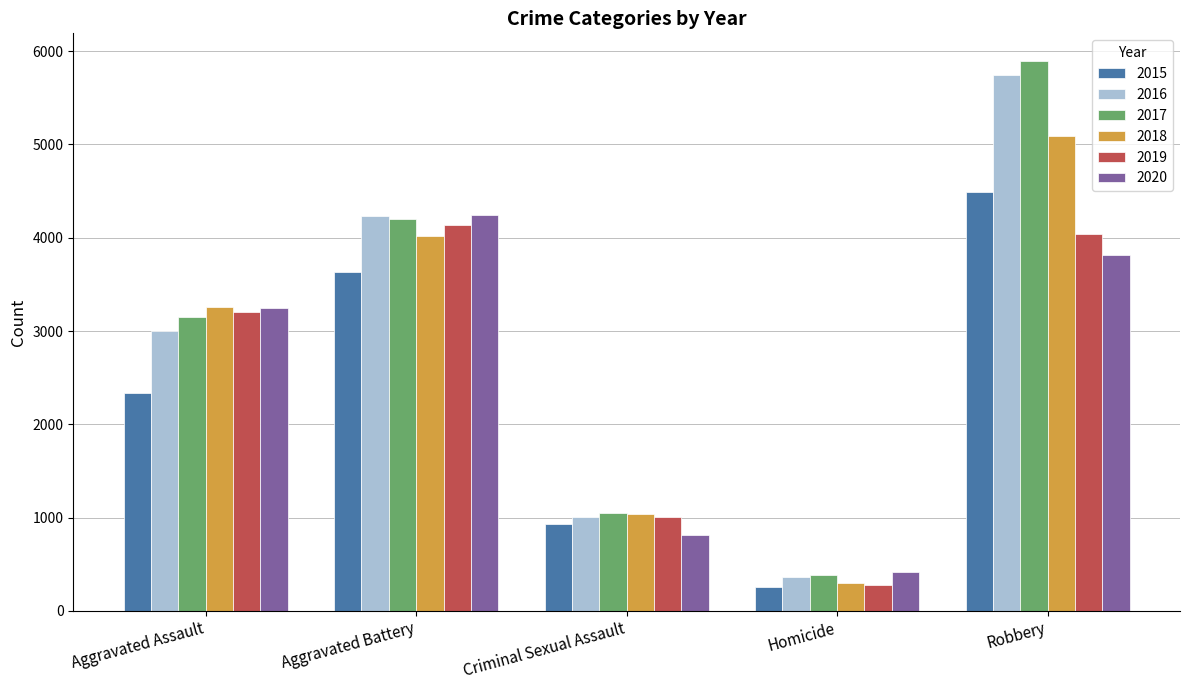

What is the maximum value shown in the chart?

5897